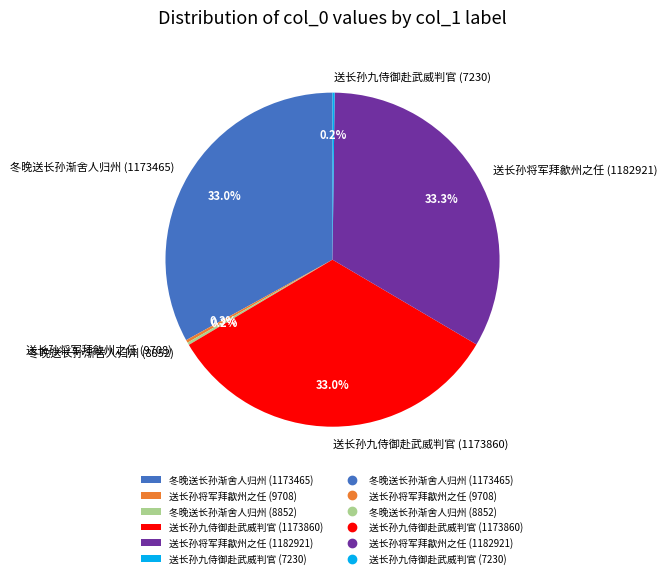

Does any single category account for the majority?

No